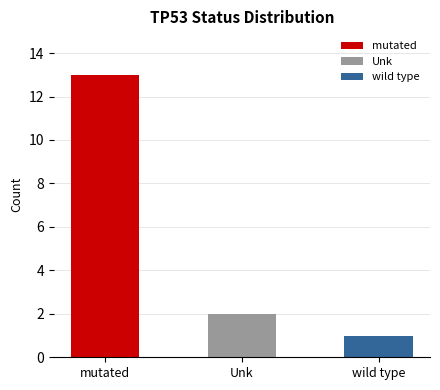

What position from the right is mutated?

3